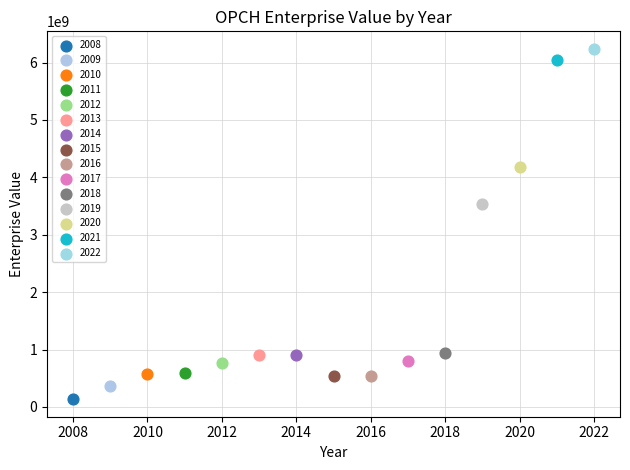

What are all the series names shown in the legend?

2008, 2009, 2010, 2011, 2012, 2013, 2014, 2015, 2016, 2017, 2018, 2019, 2020, 2021, 2022